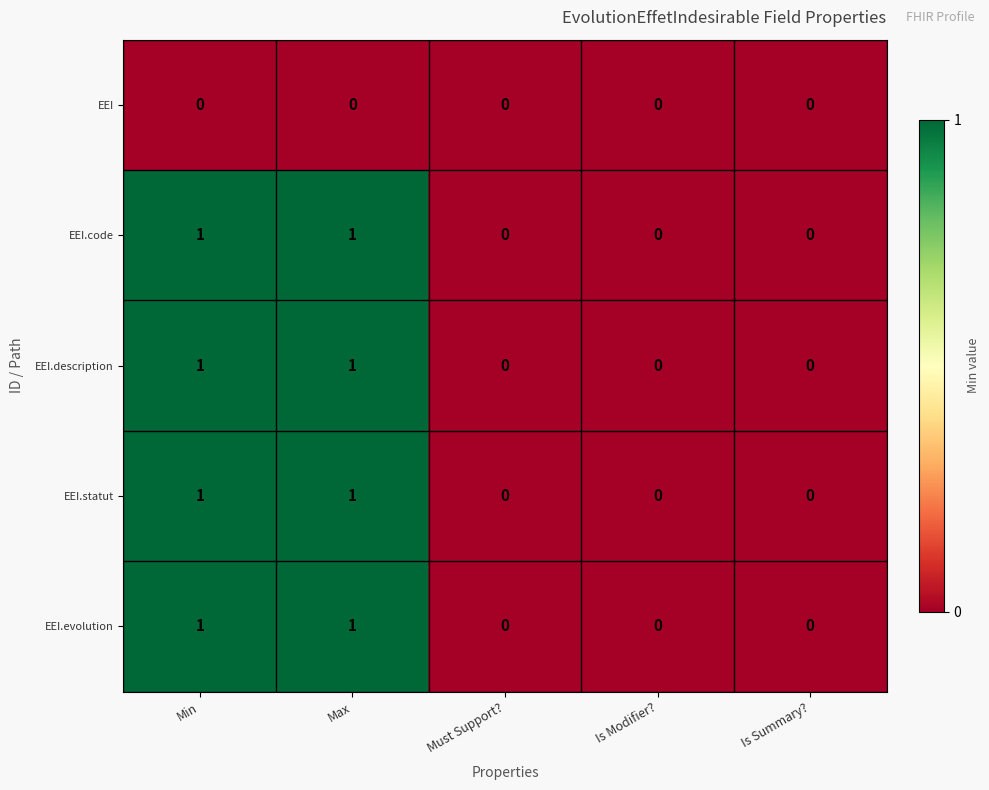

What is the total value across all series at Max?

4